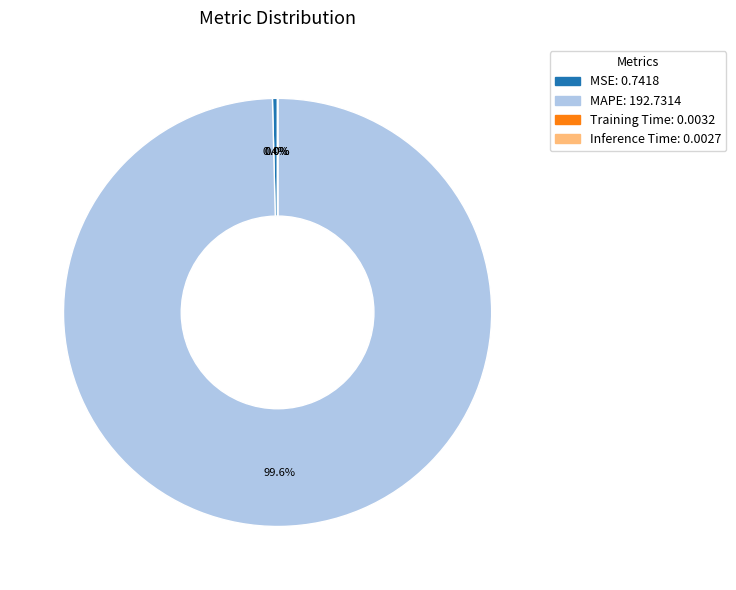

Which category has the biggest portion of the pie?

MAPE